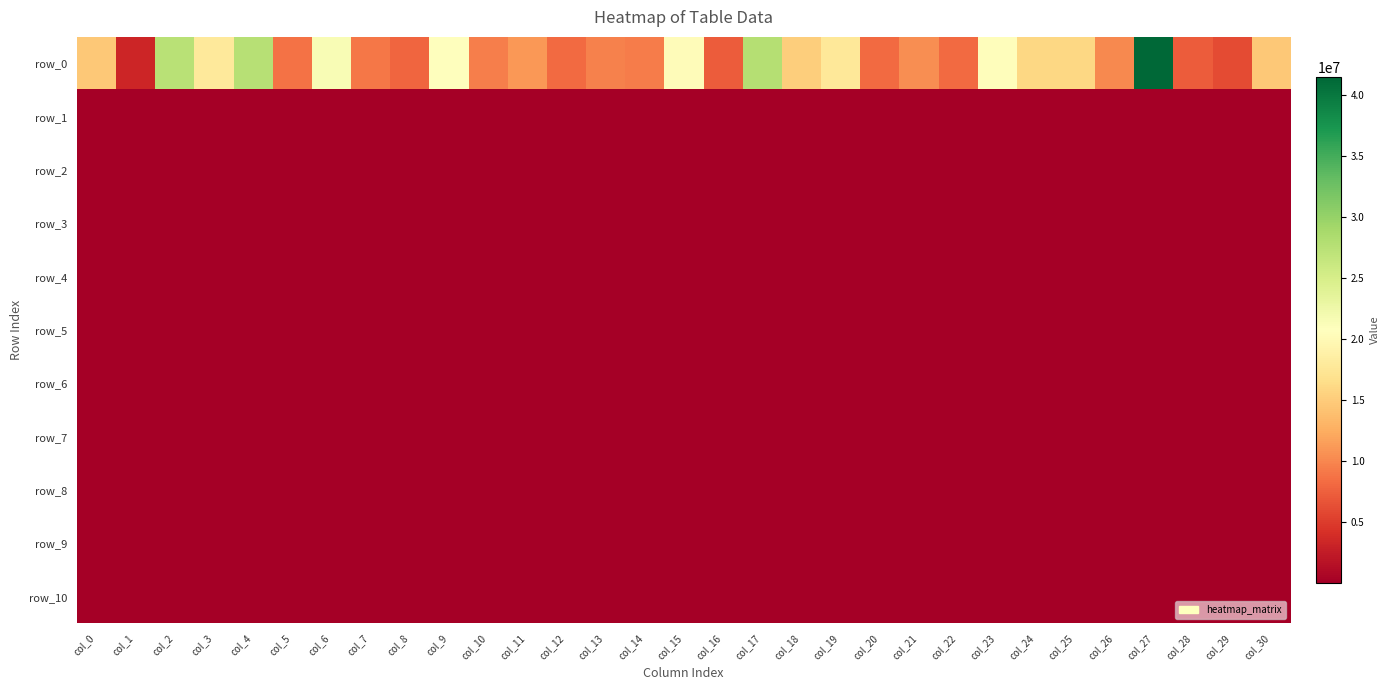

At which label does row_1 first exceed 1544?

col_1